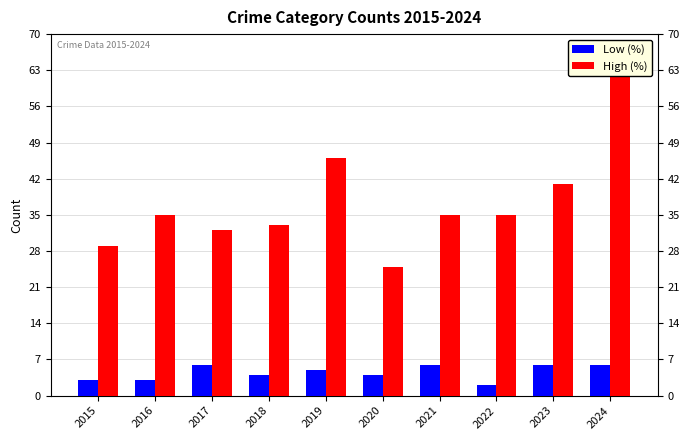

How many groups of bars are there?

10